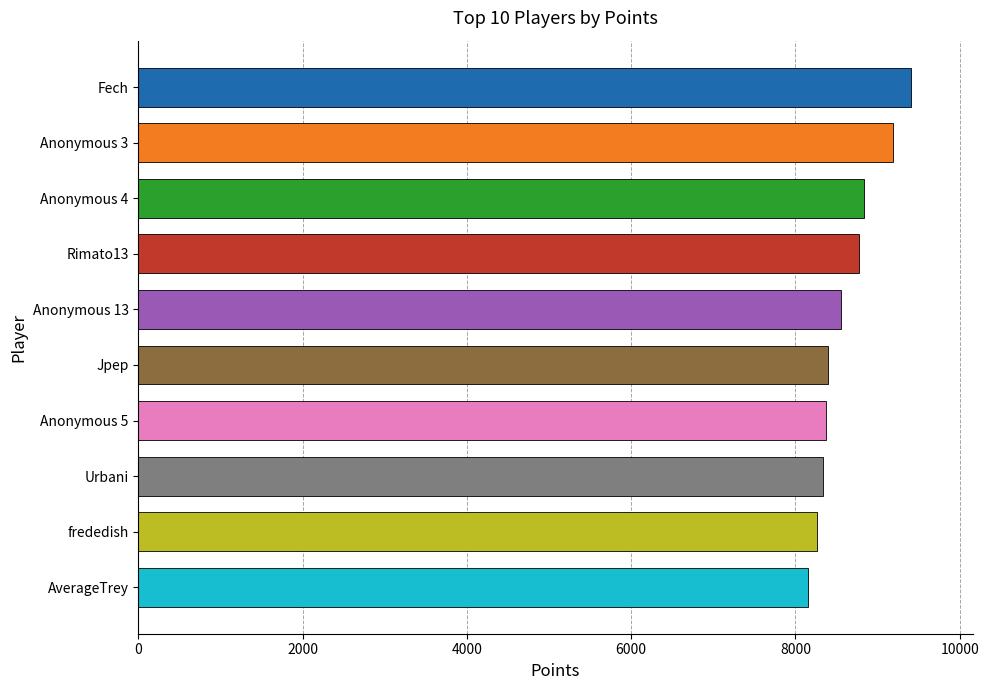

Between Urbani and Anonymous 4, which is larger?

Anonymous 4